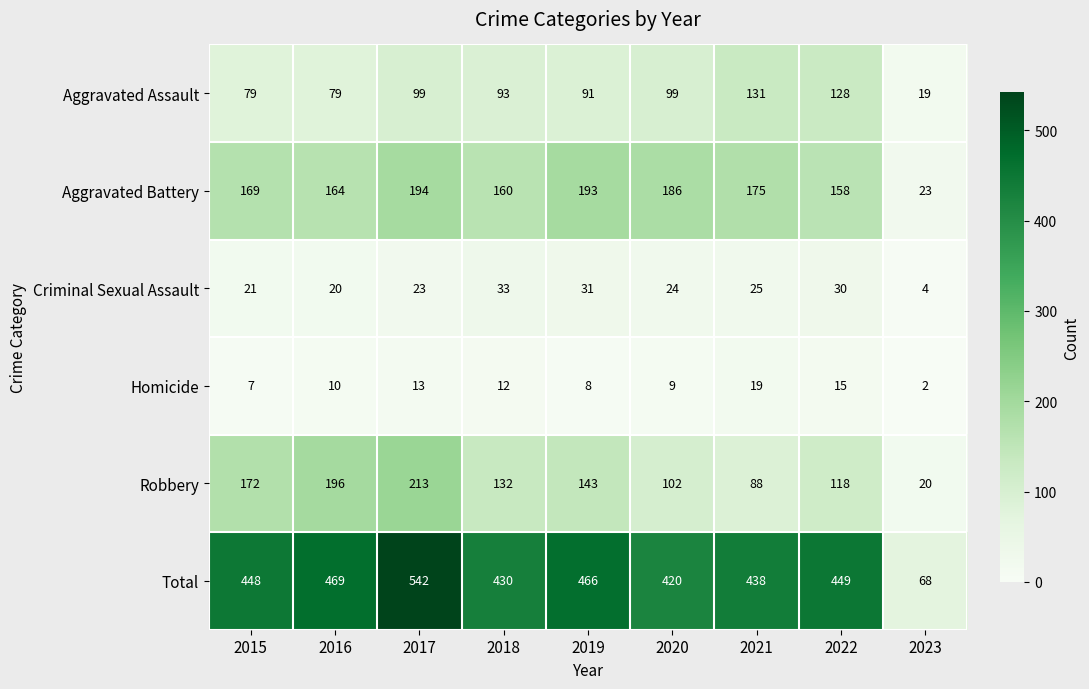

Is it true that Homicide equals 8 at 2019?

True